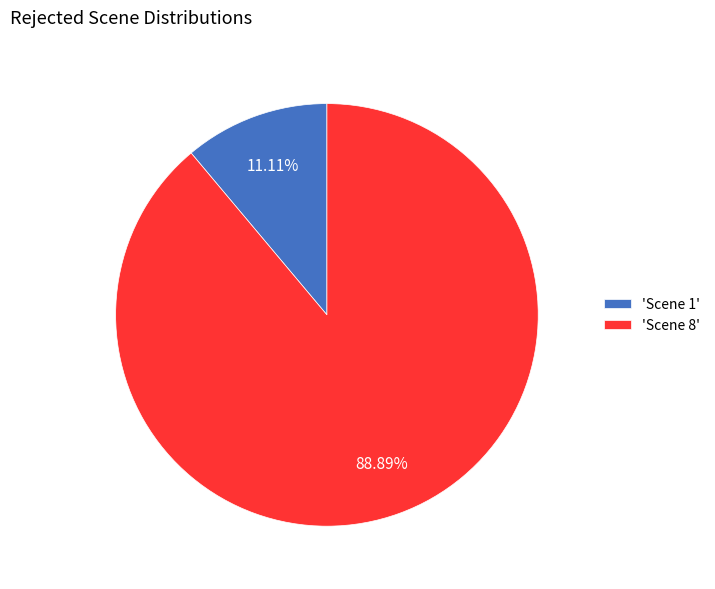

Is there a majority slice in this chart?

Yes